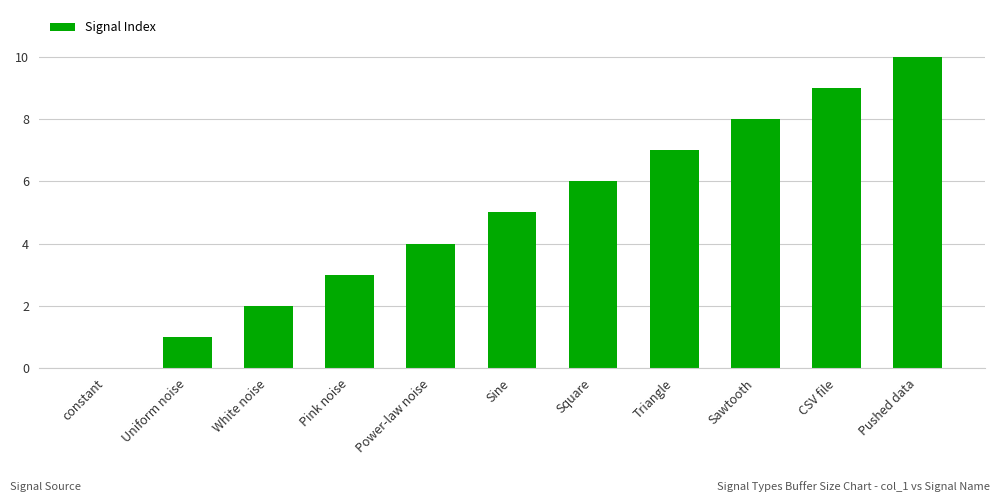

Reading right to left, extract all data points from this chart.

Pushed data=10	CSV file=9	Sawtooth=8	Triangle=7	Square=6	Sine=5	Power-law noise=4	Pink noise=3	White noise=2	Uniform noise=1	constant=0